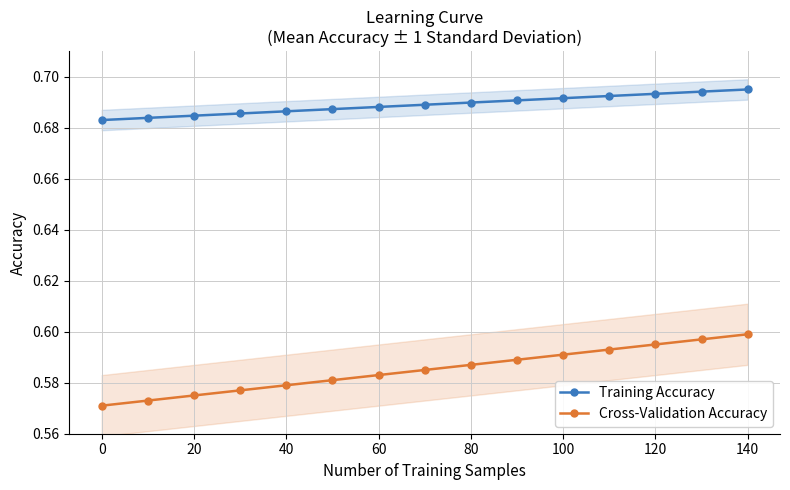

Read the Cross-Validation Accuracy value at 20.

0.6